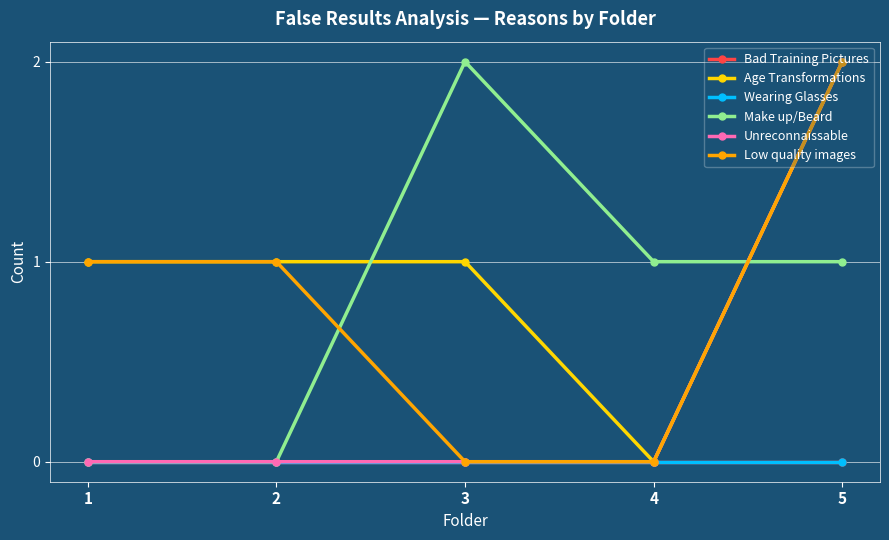

Is this an area chart (filled region under the line)?

No